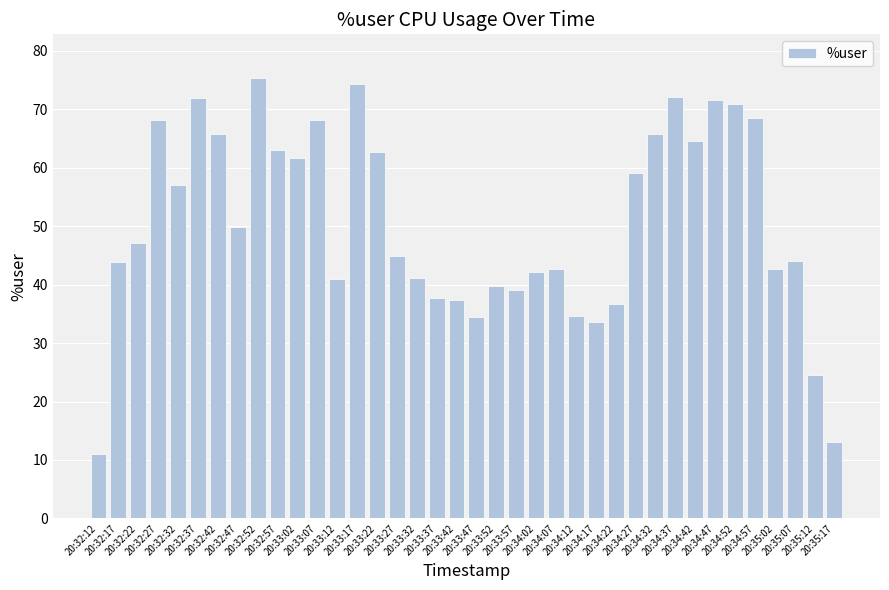

What is the minimum value shown in the chart?

11.0